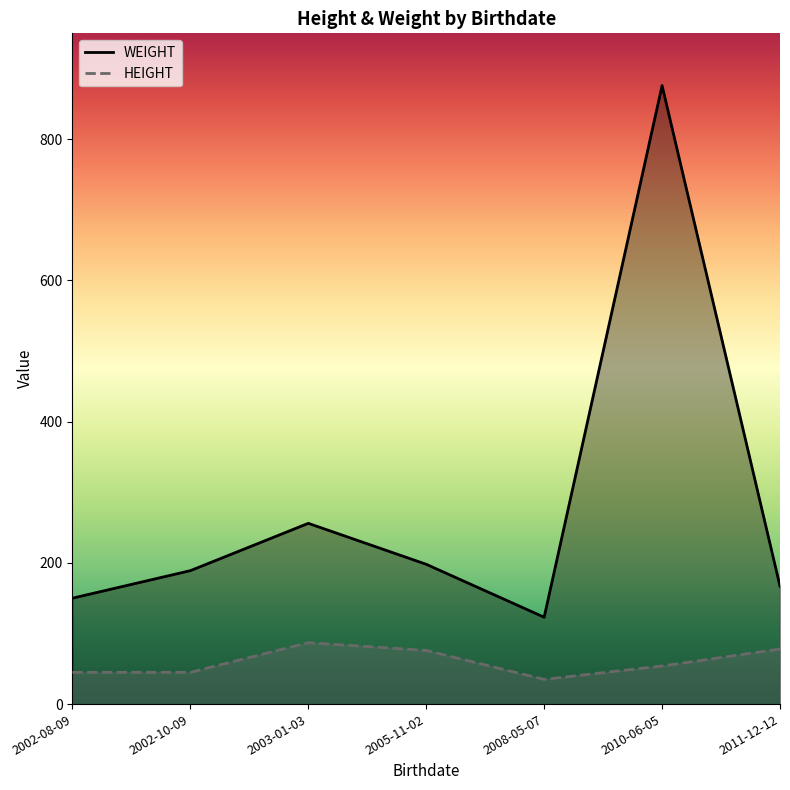

The HEIGHT series shows 114 at 2003-01-03. True or false?

False